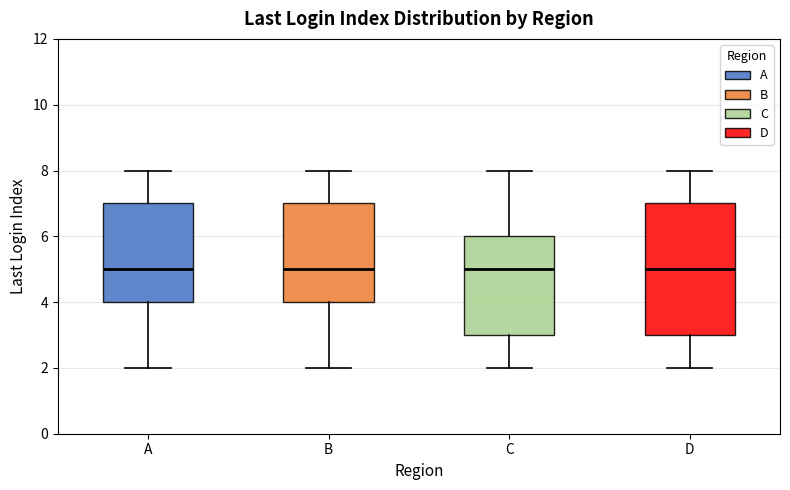

Reading left to right, read every box against the y-axis: the position of its median line, the range the box covers, and the ends of its whiskers. The values are not printed on the chart, so give them approximately, as read against the axis.

A: median 5, box 4 to 7, whiskers 2 to 8
B: median 5, box 4 to 7, whiskers 2 to 8
C: median 5, box 3 to 6, whiskers 2 to 8
D: median 5, box 3 to 7, whiskers 2 to 8